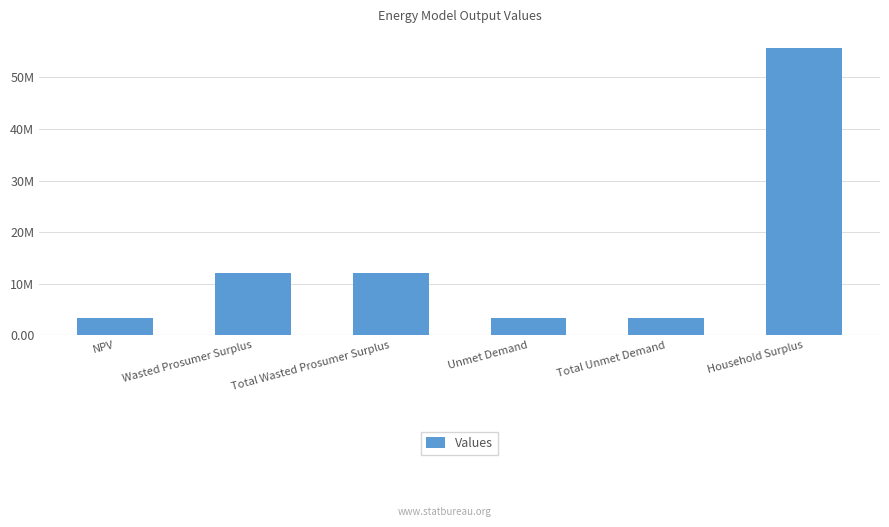

Does the chart contain stacked bars?

No